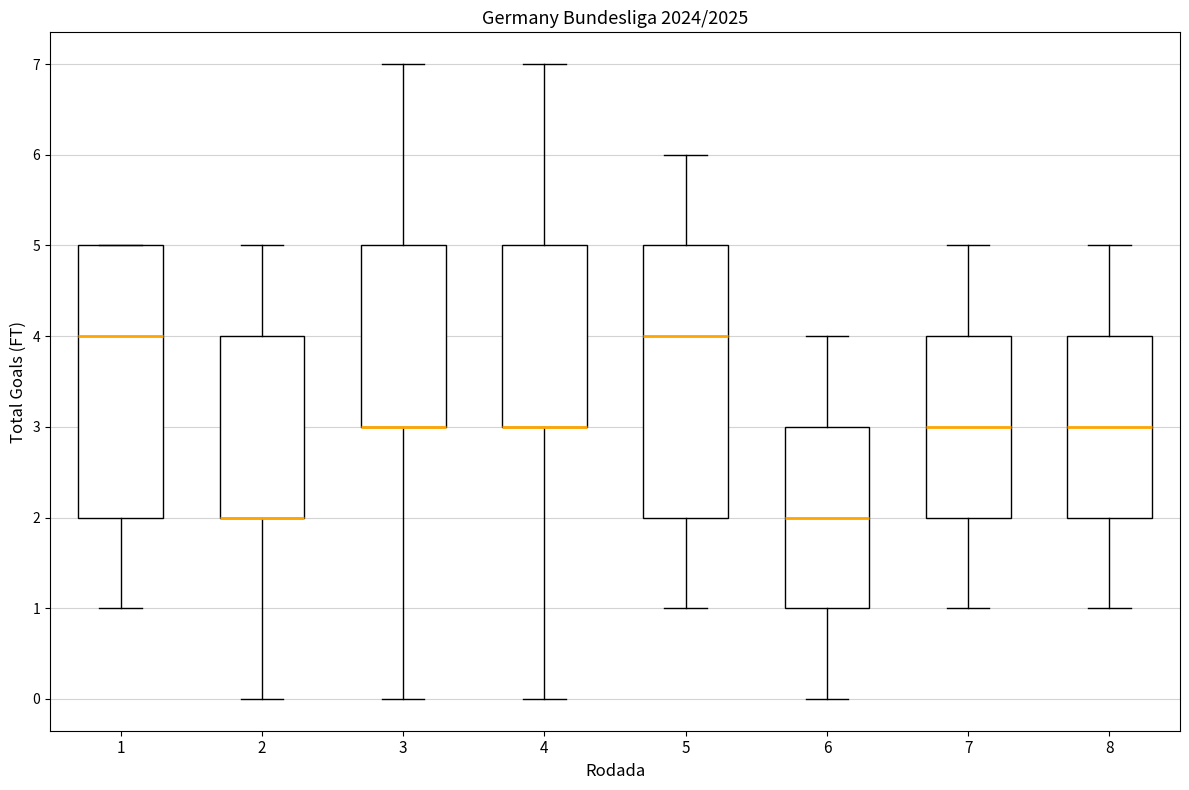

Reading left to right, read every box against the y-axis: the position of its median line, the range the box covers, and the ends of its whiskers. The values are not printed on the chart, so give them approximately, as read against the axis.

1: median 4, box 2 to 5, whiskers 1 to 5
2: median 2 (drawn on the box's lower edge), box 2 to 4, whiskers 0 to 5
3: median 3 (drawn on the box's lower edge), box 3 to 5, whiskers 0 to 7
4: median 3 (drawn on the box's lower edge), box 3 to 5, whiskers 0 to 7
5: median 4, box 2 to 5, whiskers 1 to 6
6: median 2, box 1 to 3, whiskers 0 to 4
7: median 3, box 2 to 4, whiskers 1 to 5
8: median 3, box 2 to 4, whiskers 1 to 5